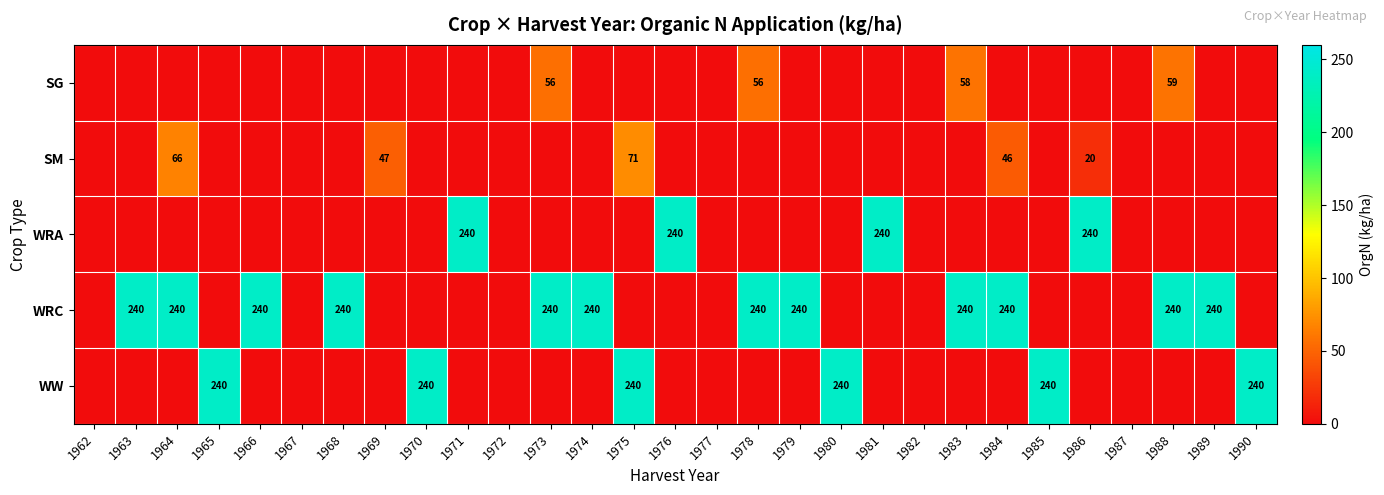

True or false: WRC has a value of 240.0 at 1984.

True